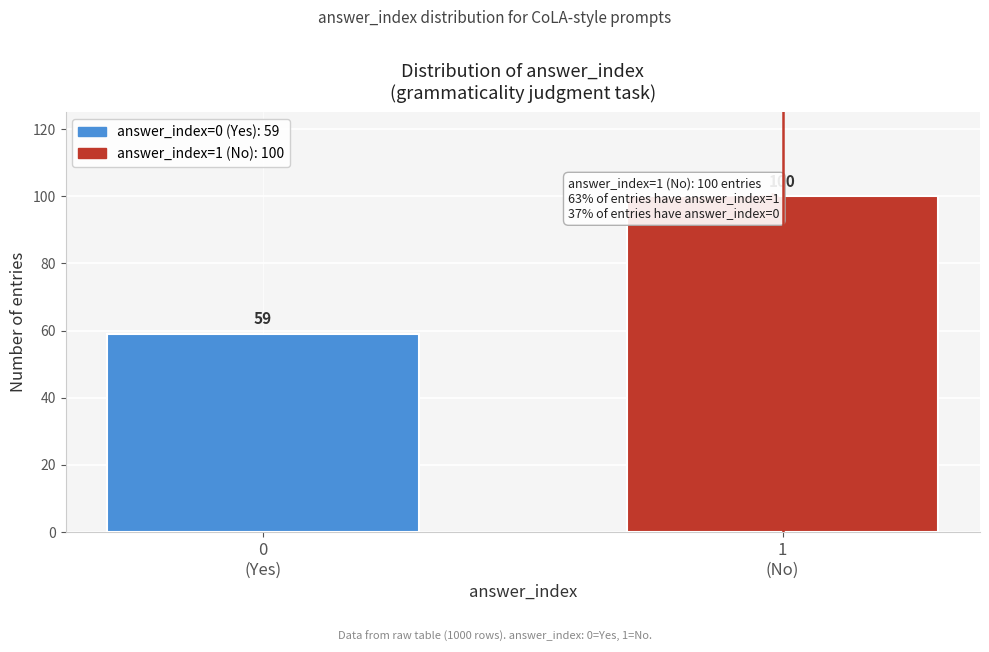

Reading right to left, transcribe all the data shown in this chart.

100	59